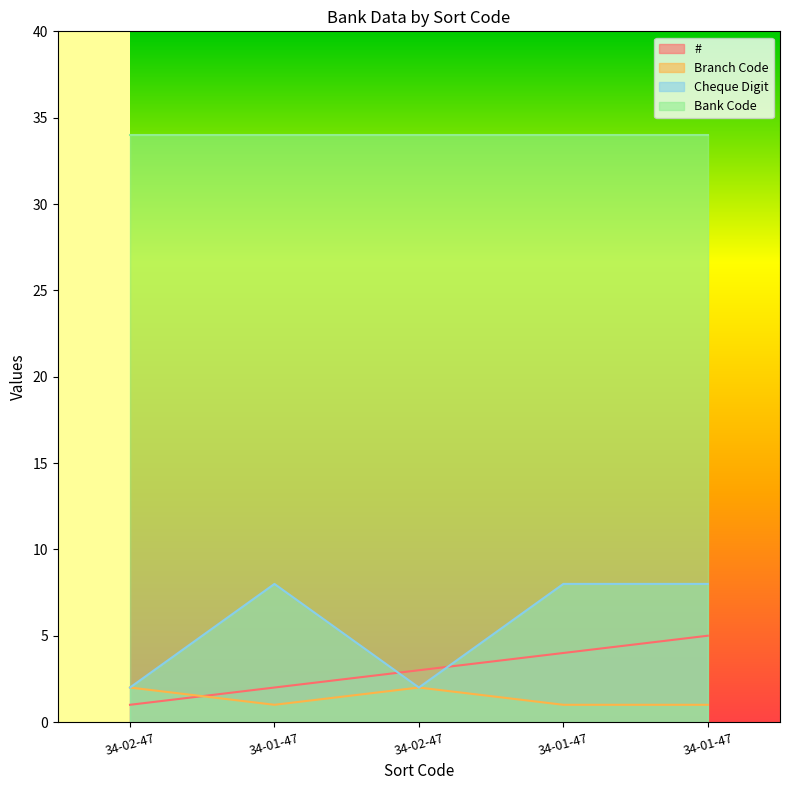

What is the label of the 4th point from the left?

34-01-47